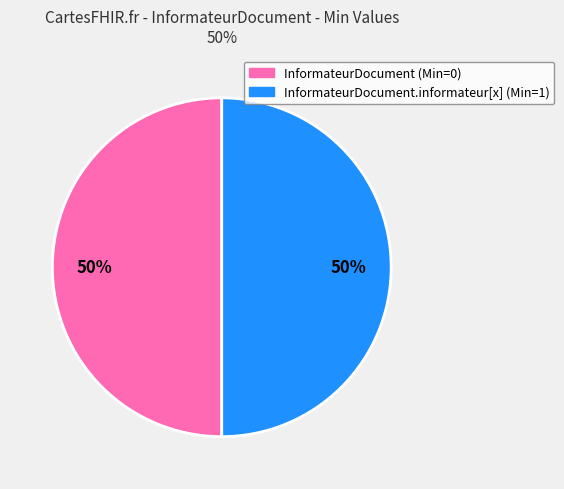

Which slice is the smallest?

InformateurDocument